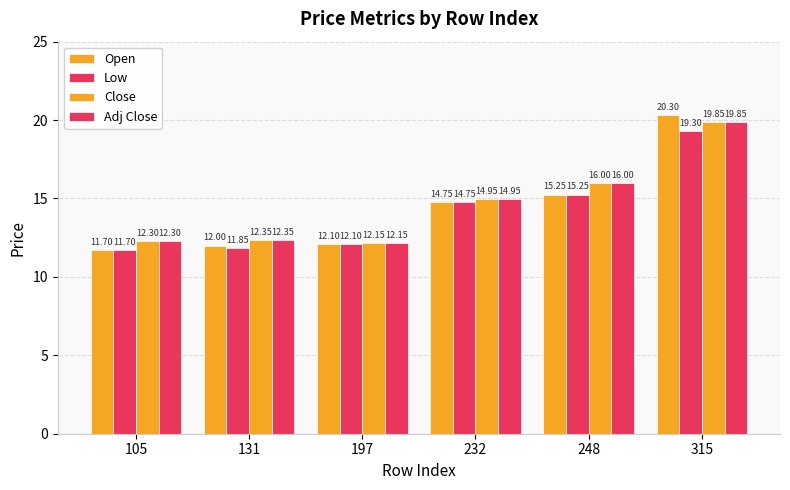

What is the average value of the Open series?

14.3